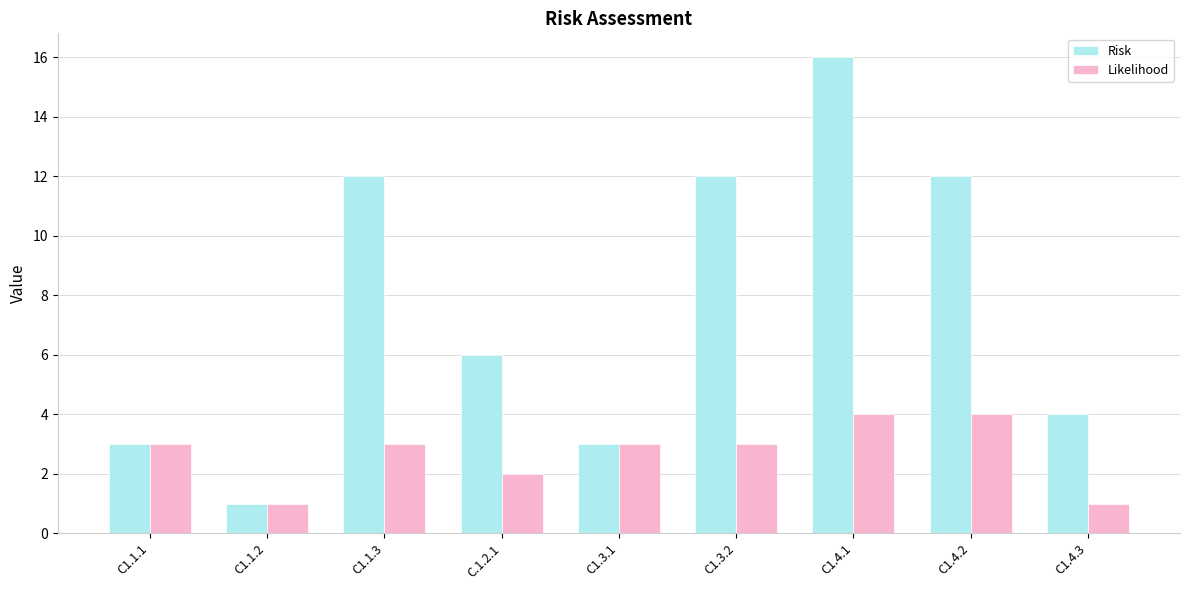

What is the label of the 6th bar from the left?

C1.3.2